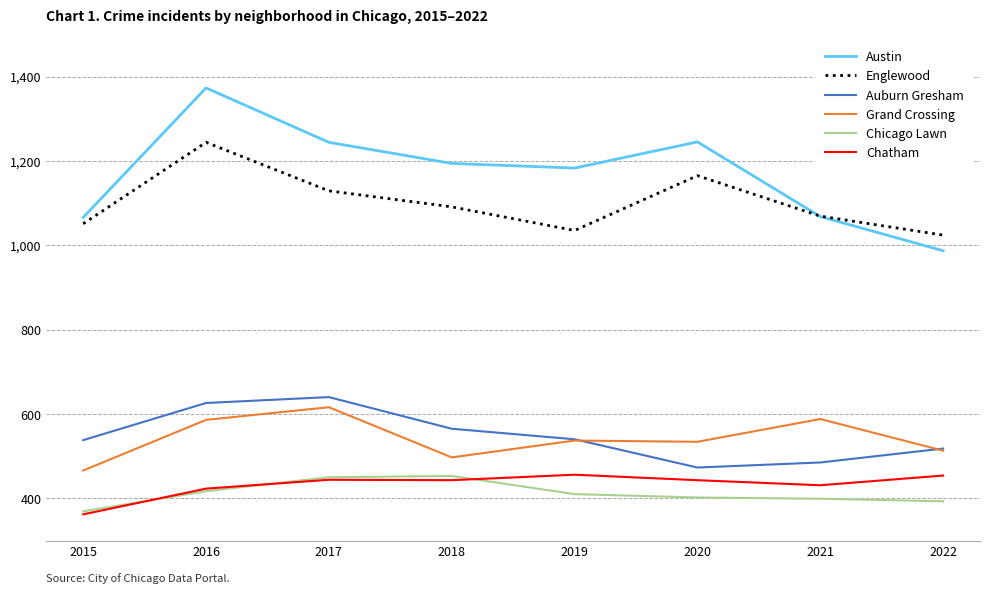

True or false: Auburn Gresham and Englewood intersect in this chart.

False